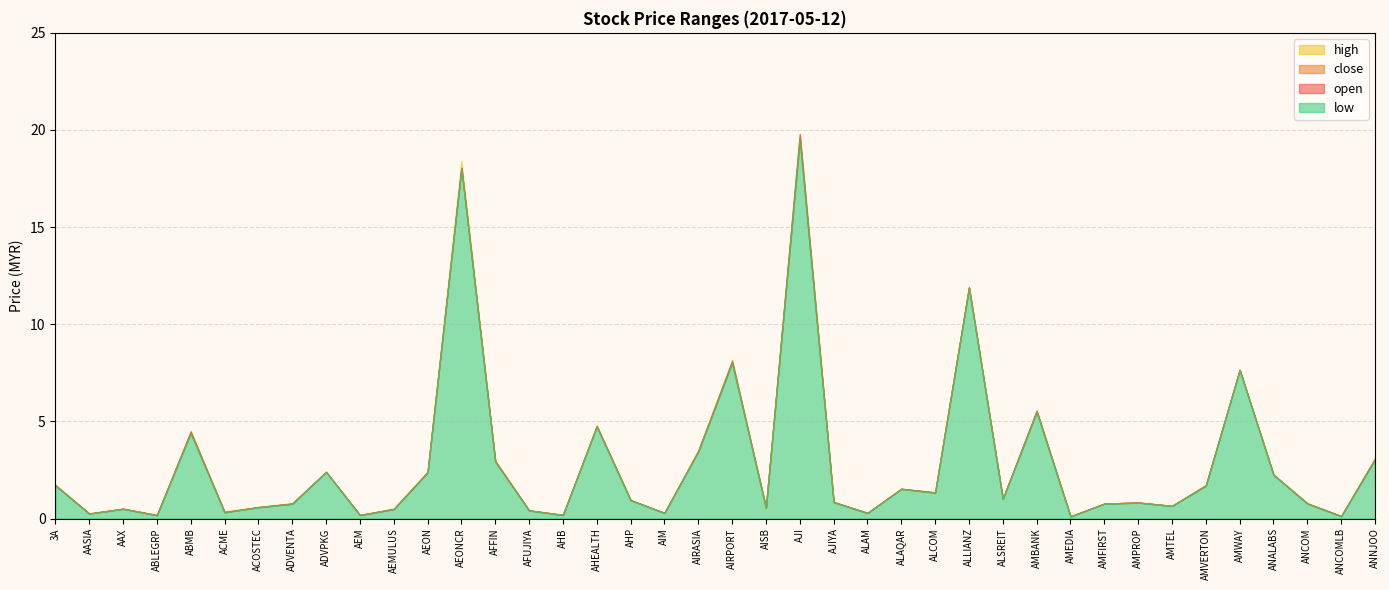

In high, how many points are lower than both neighbors (excluding endpoints)?

13